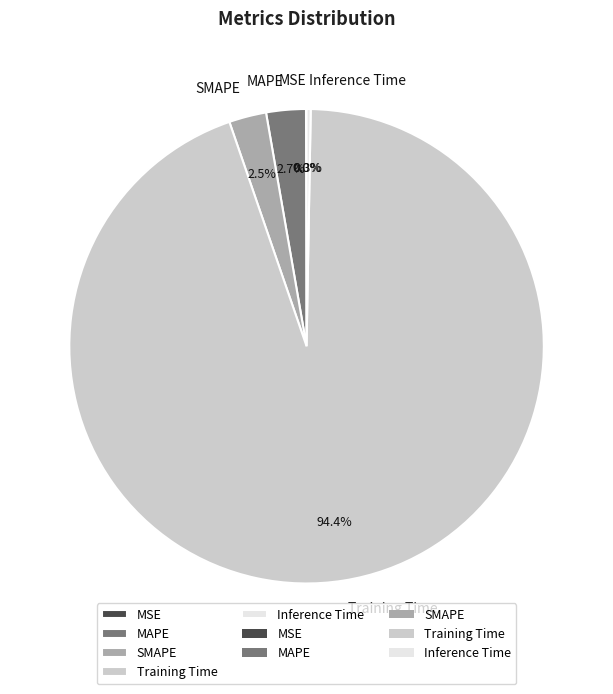

Is there a majority slice in this chart?

Yes